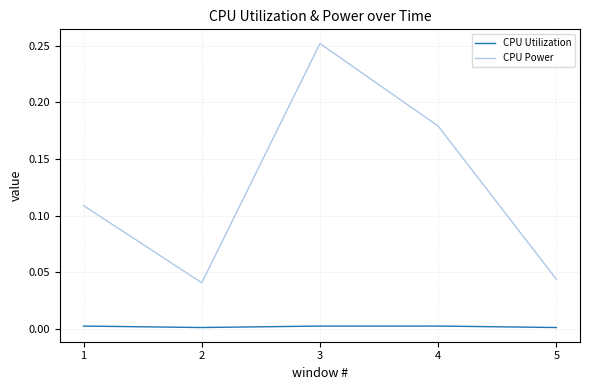

How many series are shown in this chart?

2